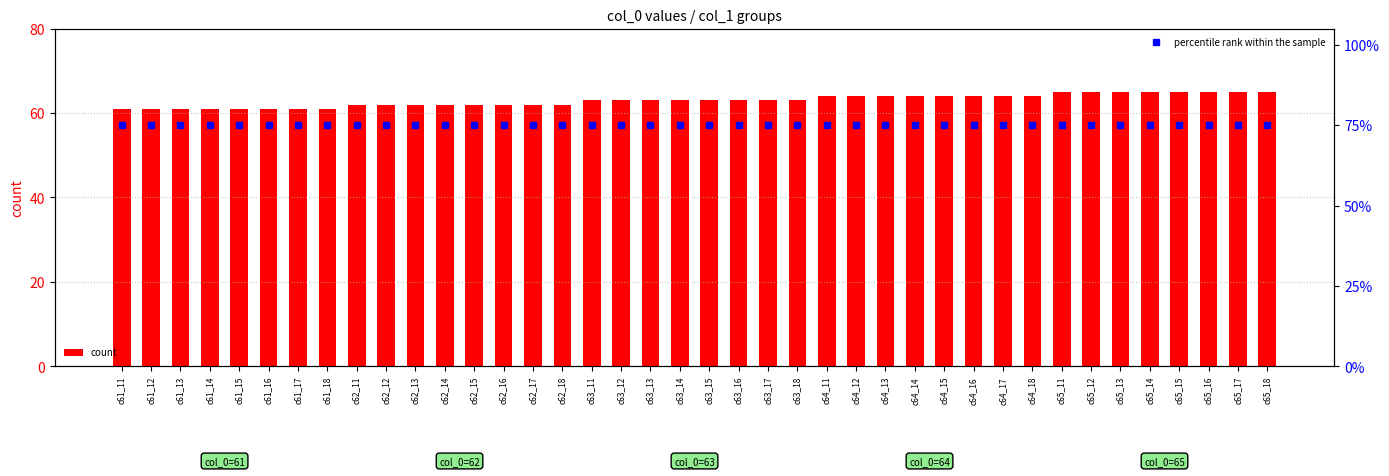

What is the label of the 39th bar from the right?

c61_12